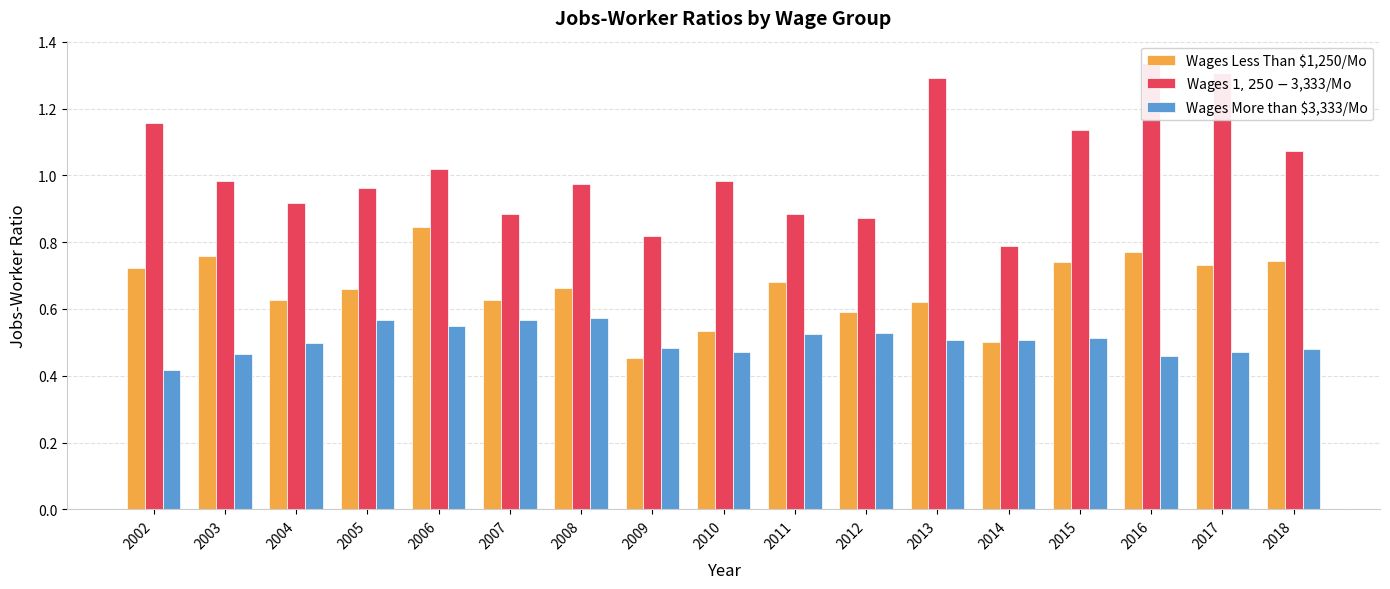

How many data points does each series have?

17